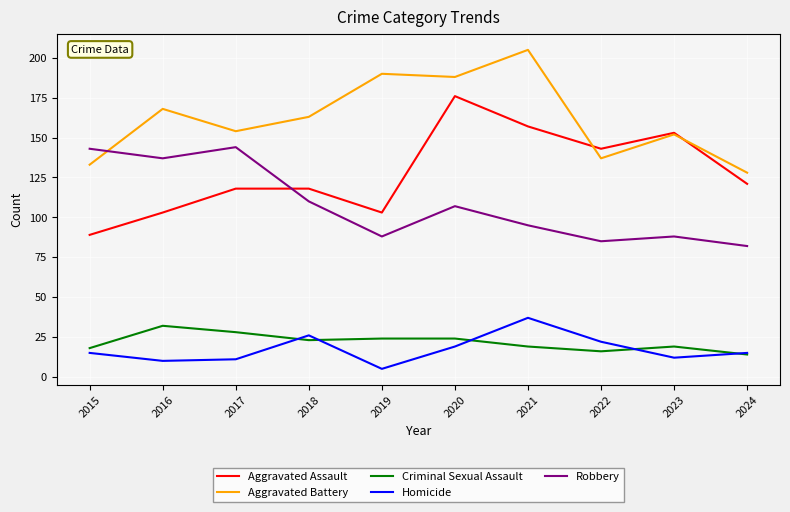

What is the greatest value displayed?

205